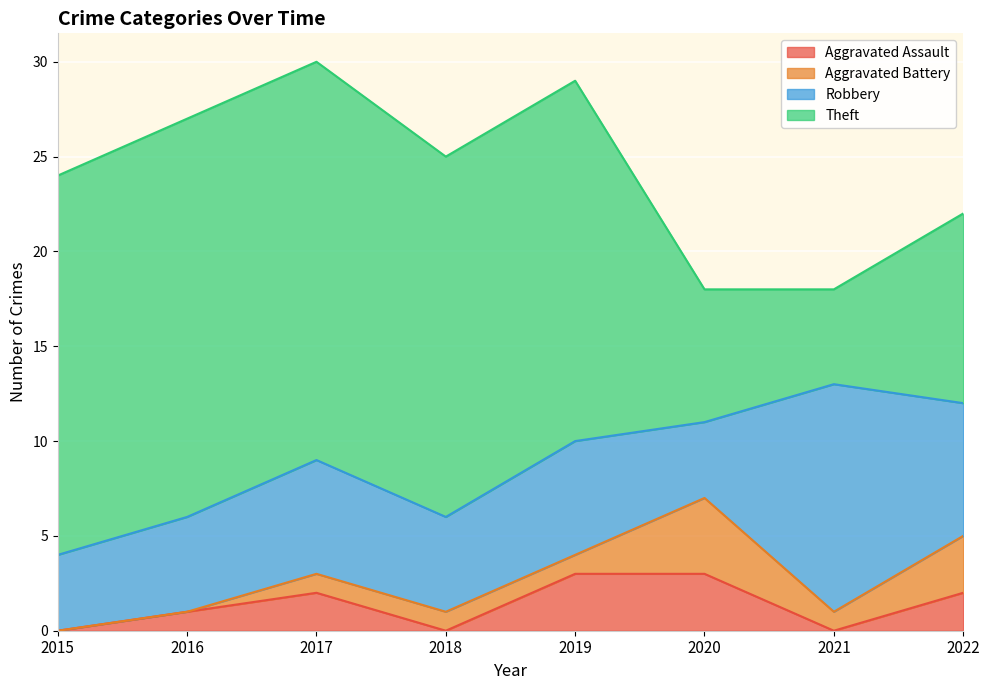

What is the maximum value for Aggravated Assault?

3